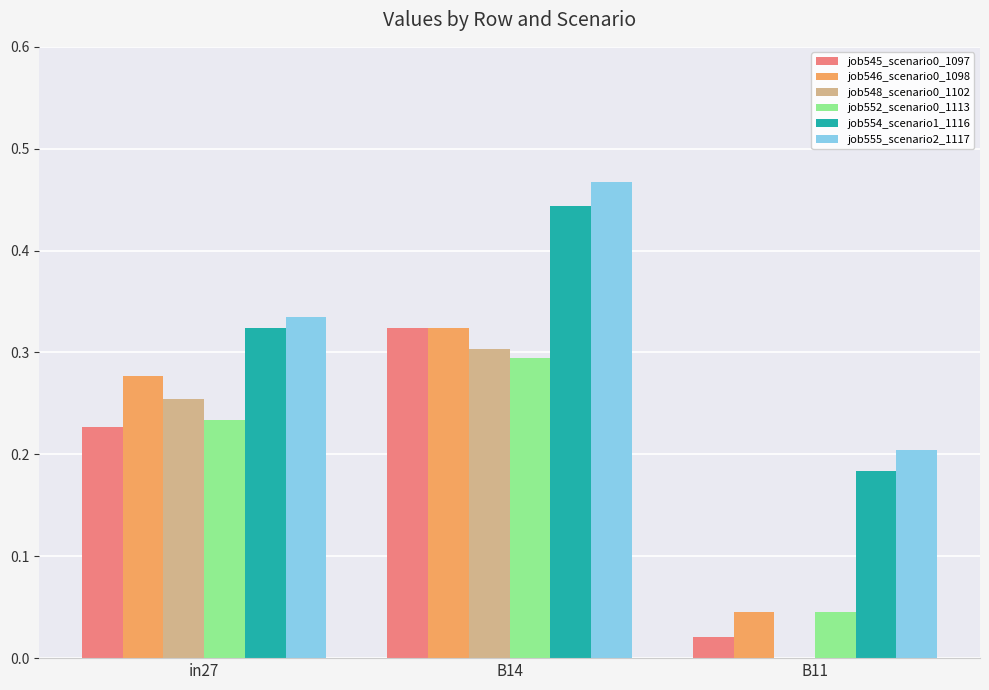

What is the sum of the job548_scenario0_1102 values at in27 and B14?

0.6